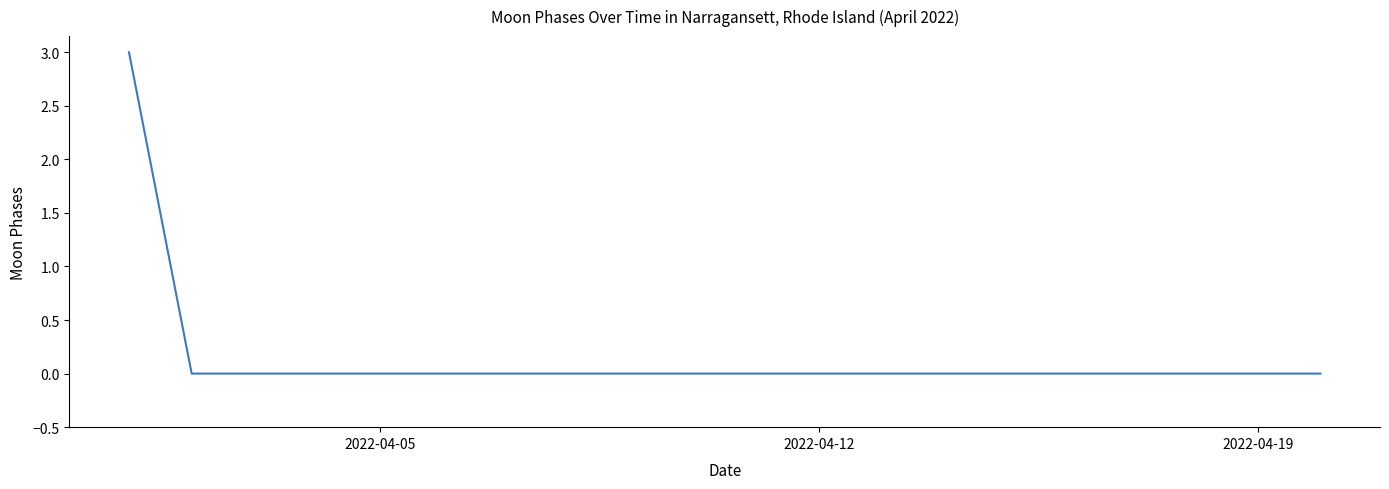

What is the sum of all values?

3